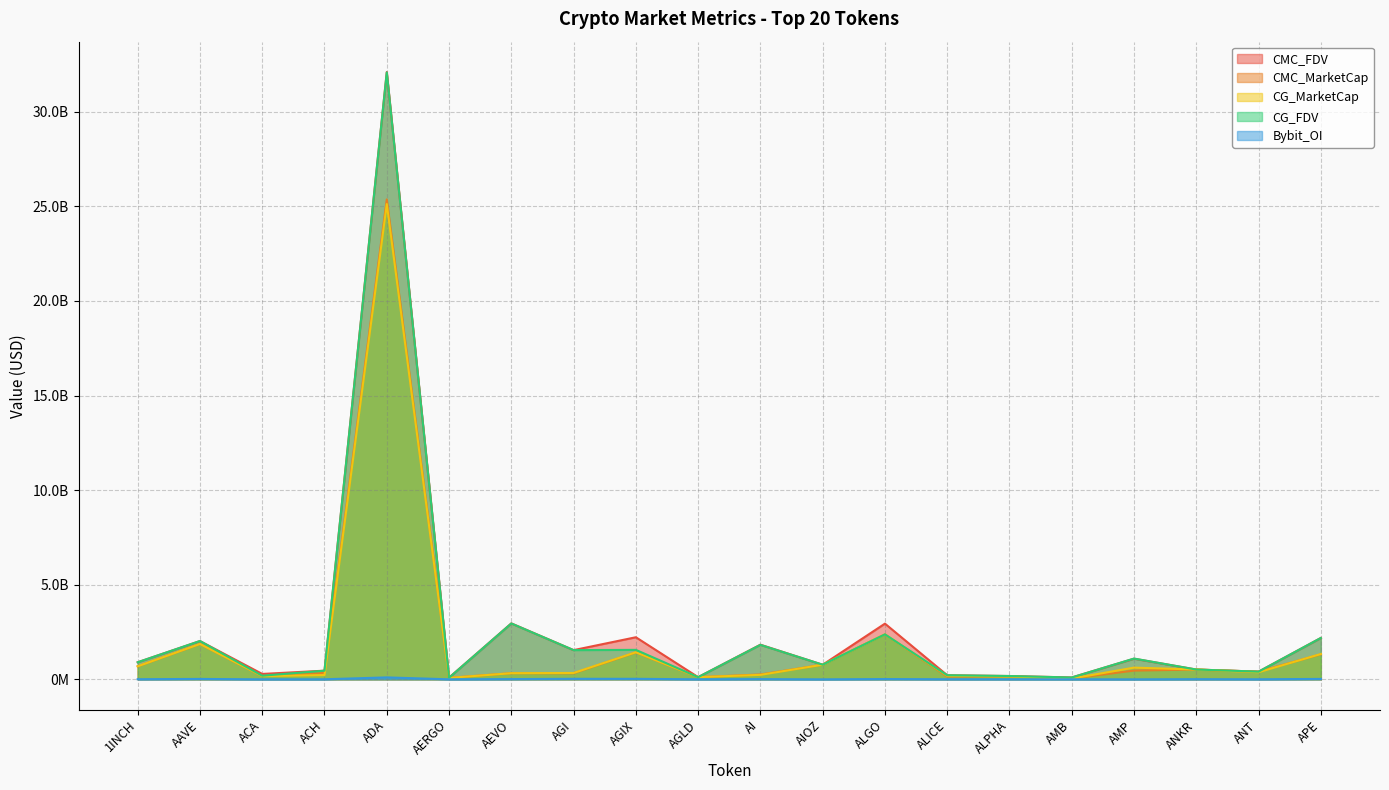

Where does the CG_MarketCap series first go above 377327755?

1INCH